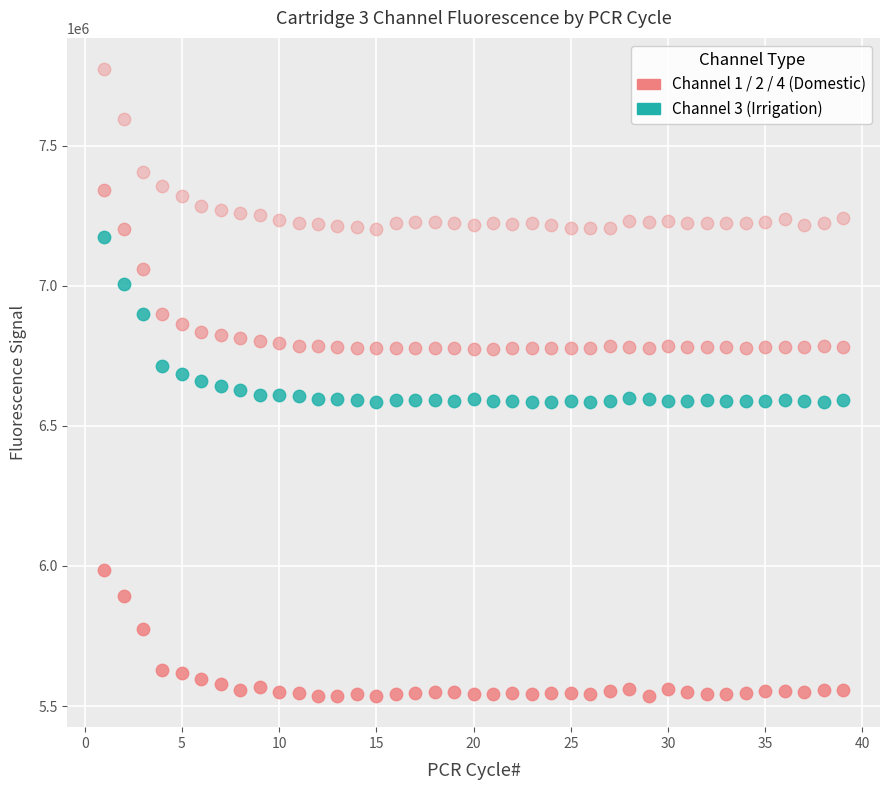

Count the number of points in this scatter plot.

156